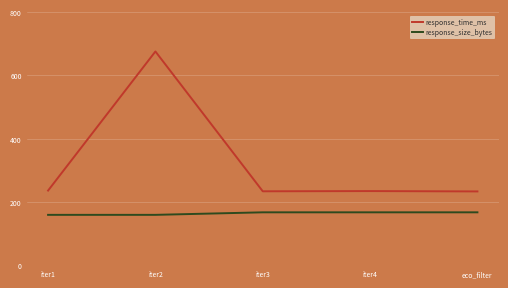

Read the response_size_bytes value at iter4.

167.0